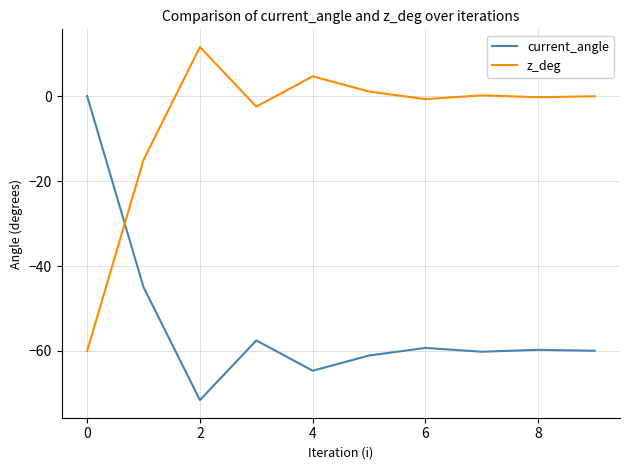

Rank the series by their average value, from highest to lowest.

z_deg, current_angle